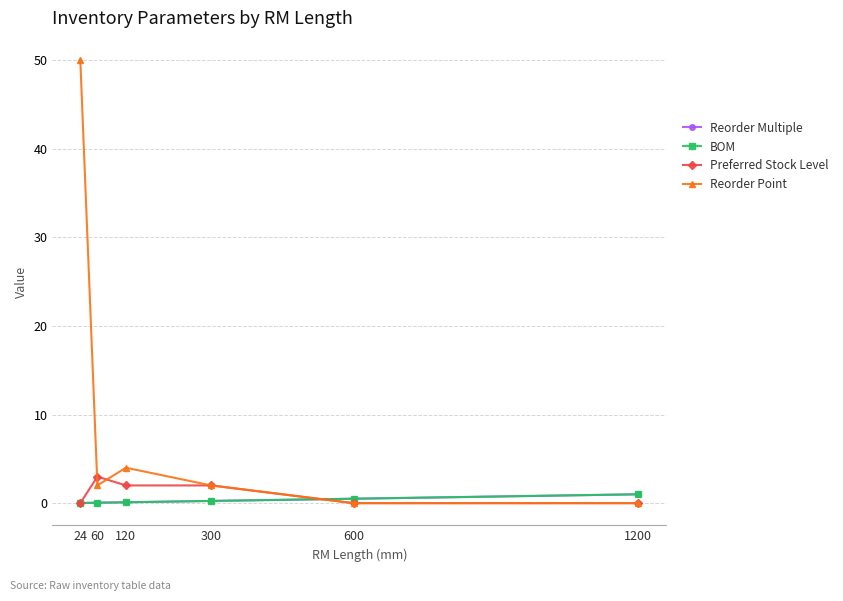

What is the average value of the Reorder Multiple series?

0.3